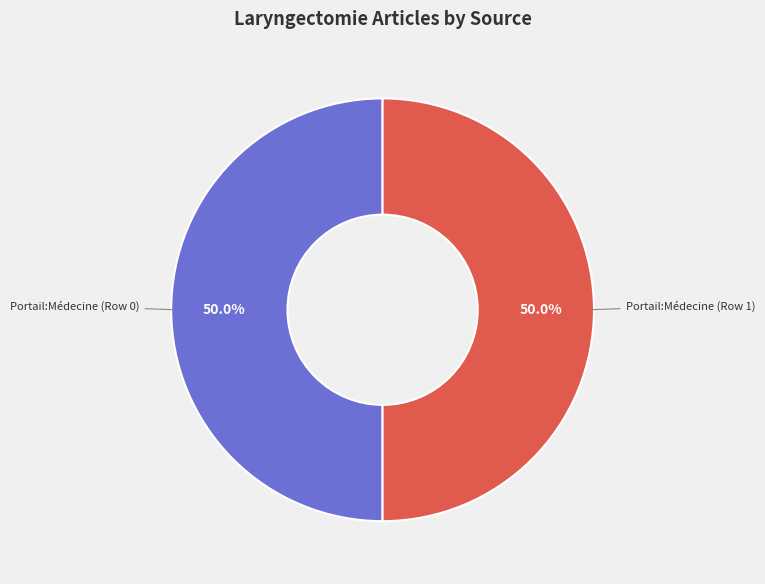

What is the ratio of the value at Portail:Médecine (Row 0) to the value at Portail:Médecine (Row 1)?

1.0